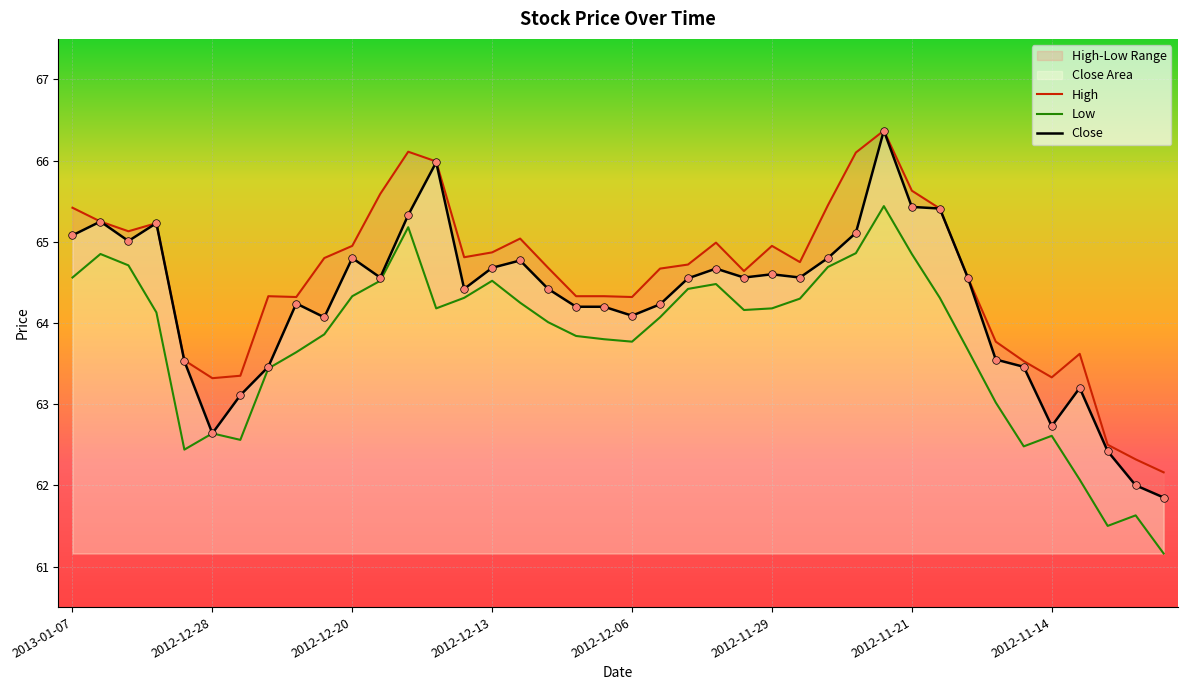

Which series has the largest total across all categories?

High